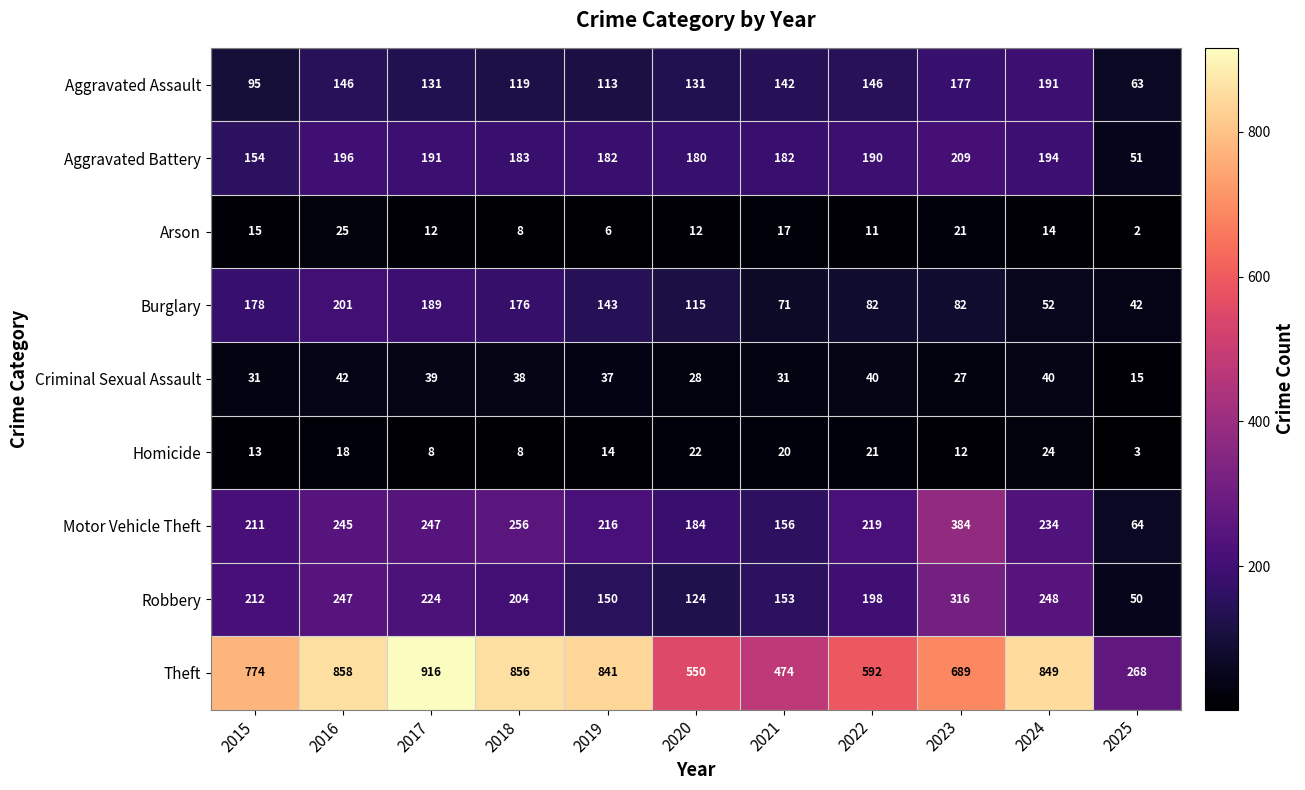

At which label does Motor Vehicle Theft first exceed 219?

2016